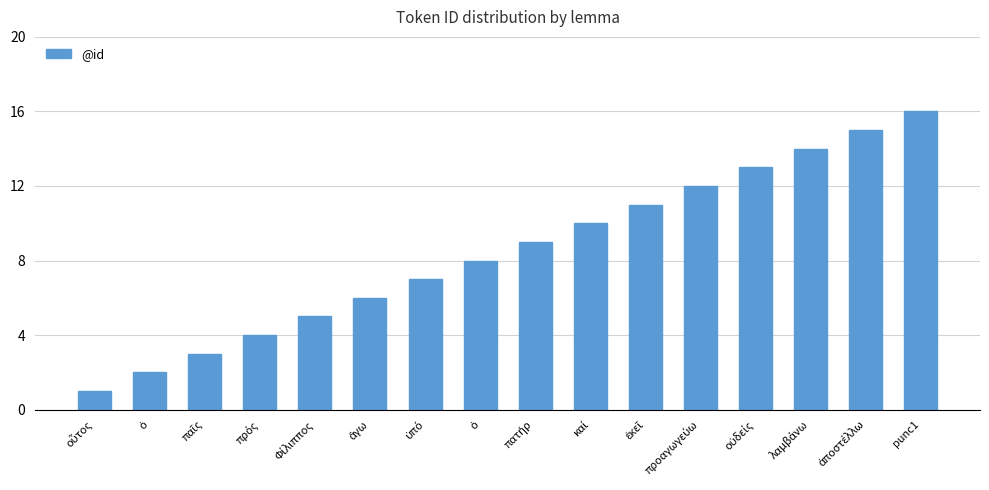

How many bars are there in total?

16